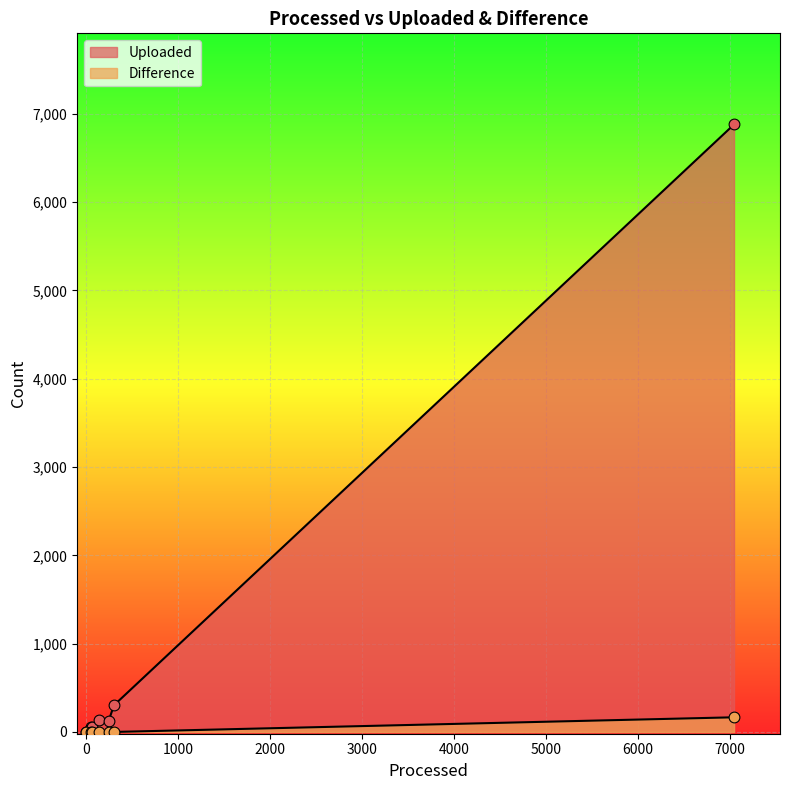

How many lines are shown in the chart?

2